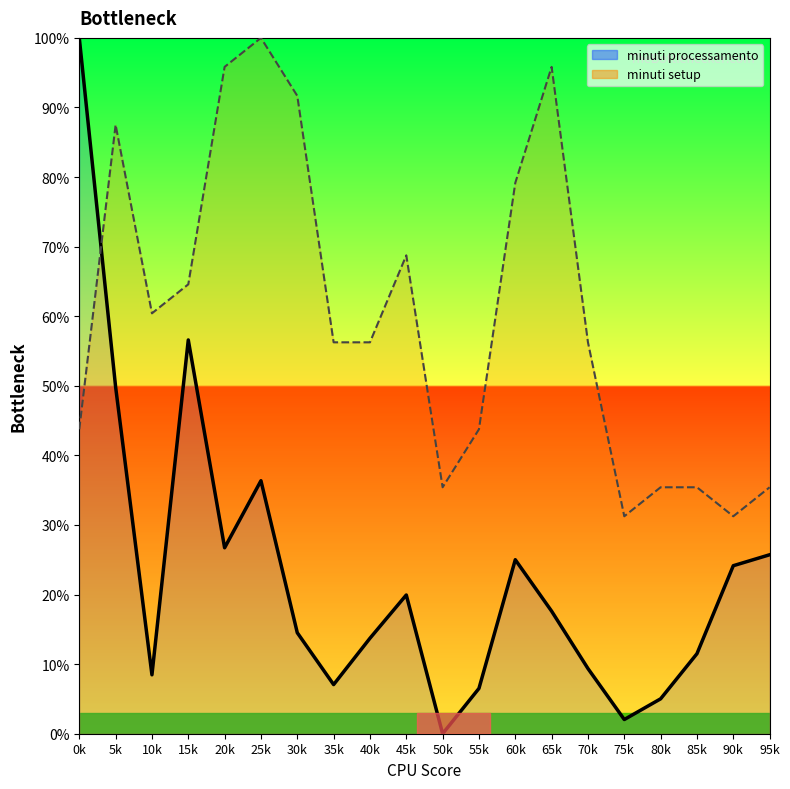

At which label is minuti setup (line) closest to 65?

15k